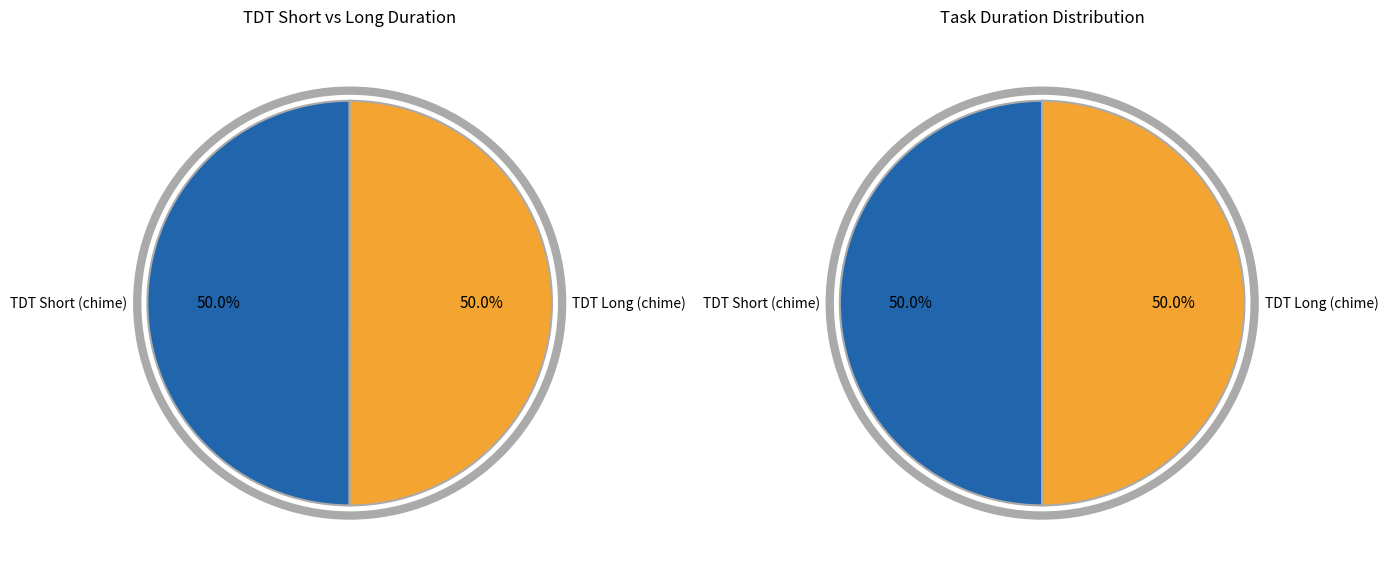

To the nearest percent, what is the average slice percentage?

50%